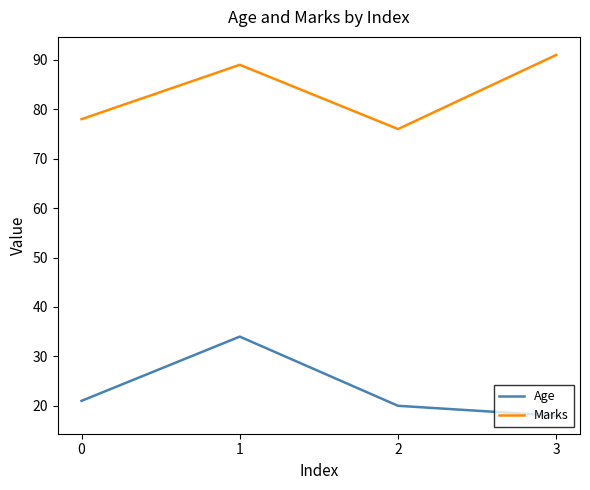

Which series has the widest spread of values?

Age